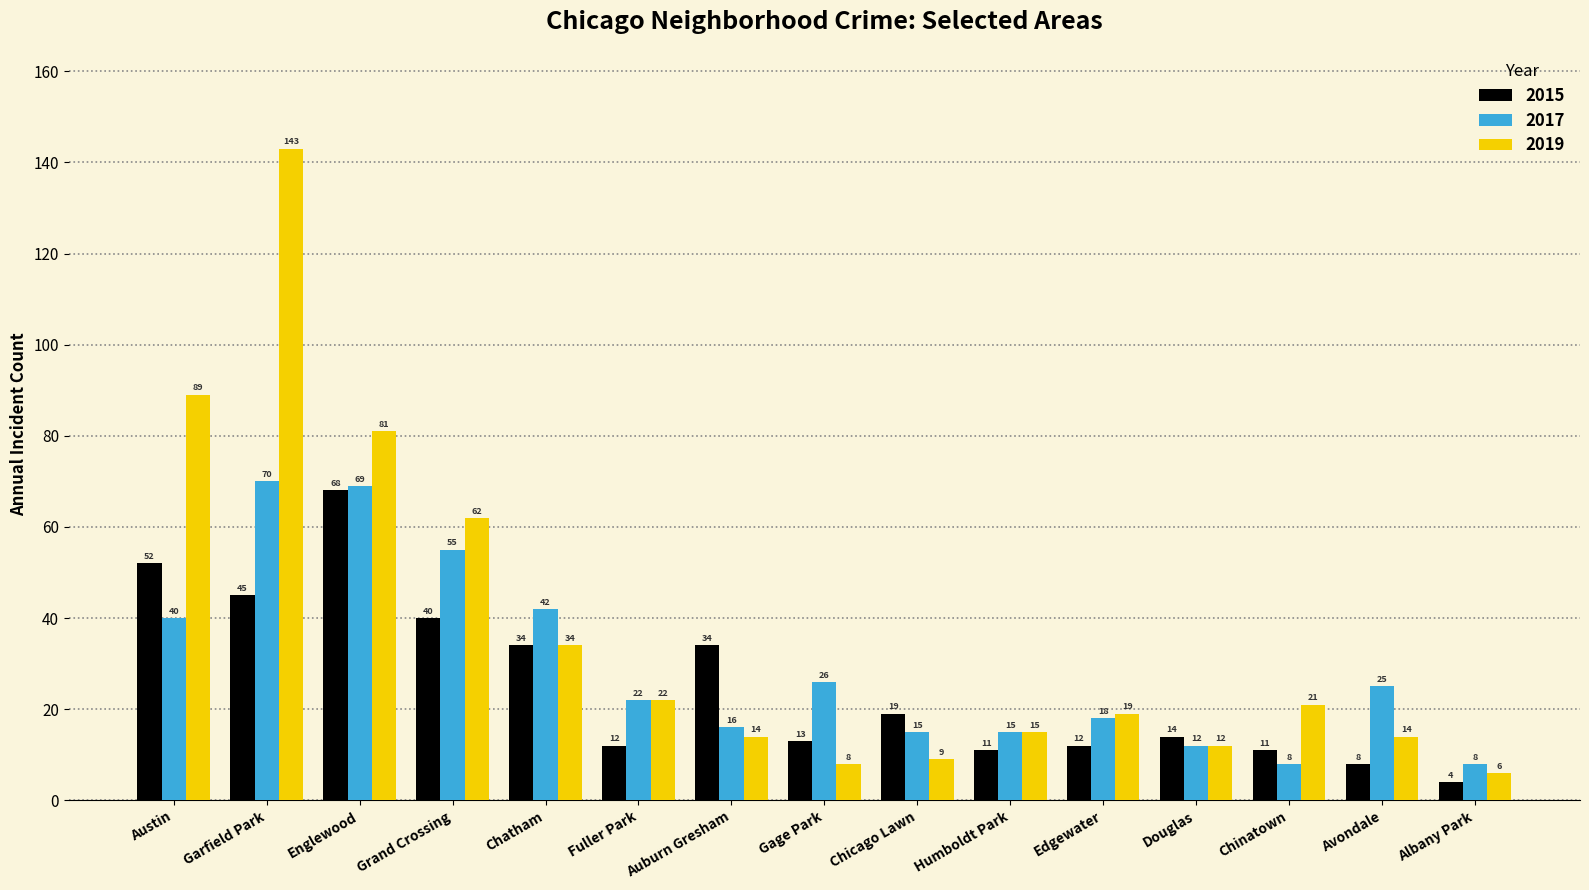

What is the lowest value of the 2019 series?

6